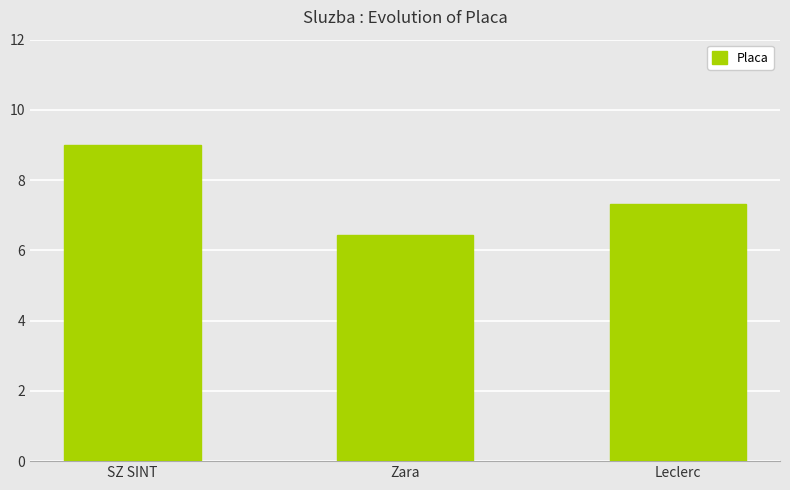

Which has a higher value, Zara or Leclerc?

Leclerc